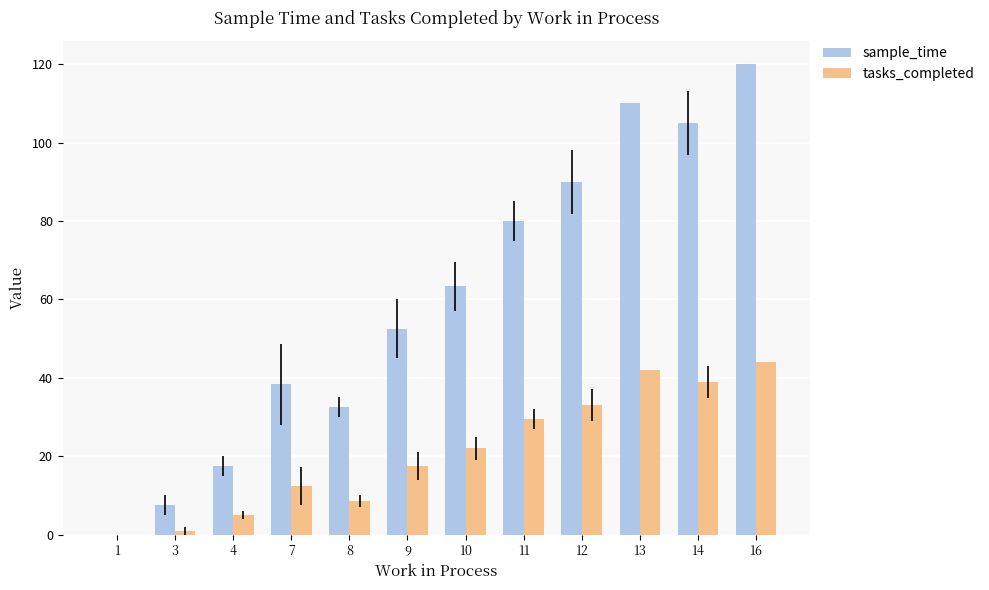

What is the sum of all tasks_completed values?

253.8